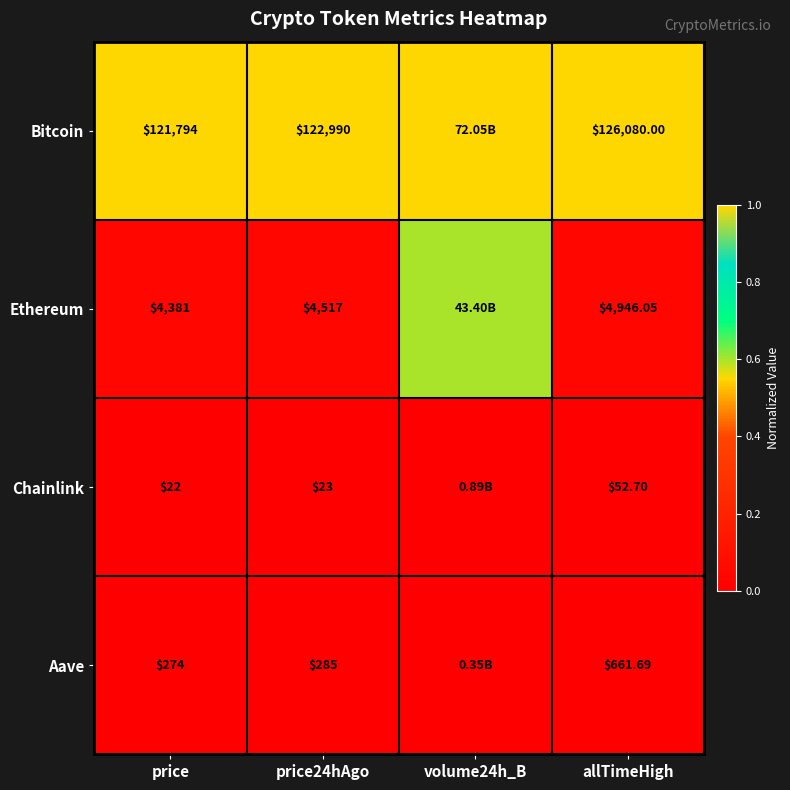

Is the value of Chainlink at allTimeHigh greater than the value of Ethereum at price?

No